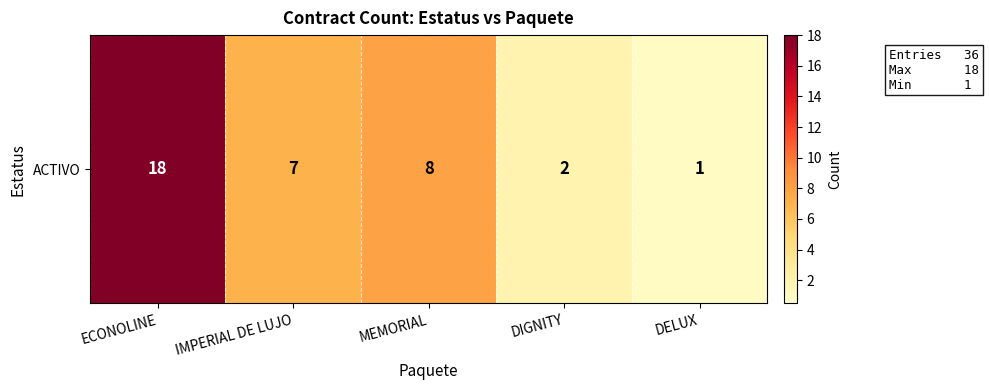

Between DIGNITY and MEMORIAL, which is larger?

MEMORIAL